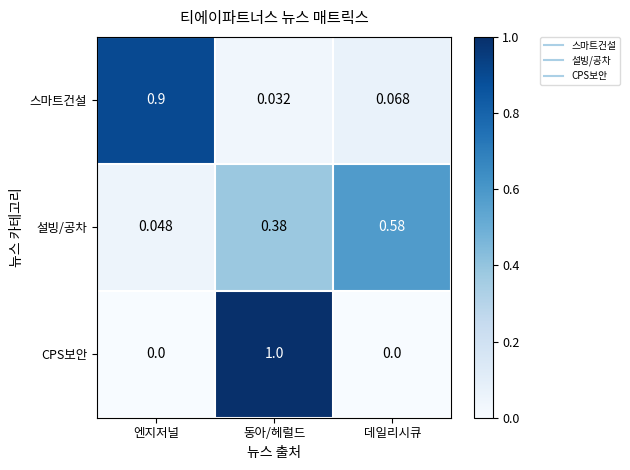

List the labels in order of 스마트건설 value, smallest first.

동아/헤럴드, 데일리시큐, 엔지저널